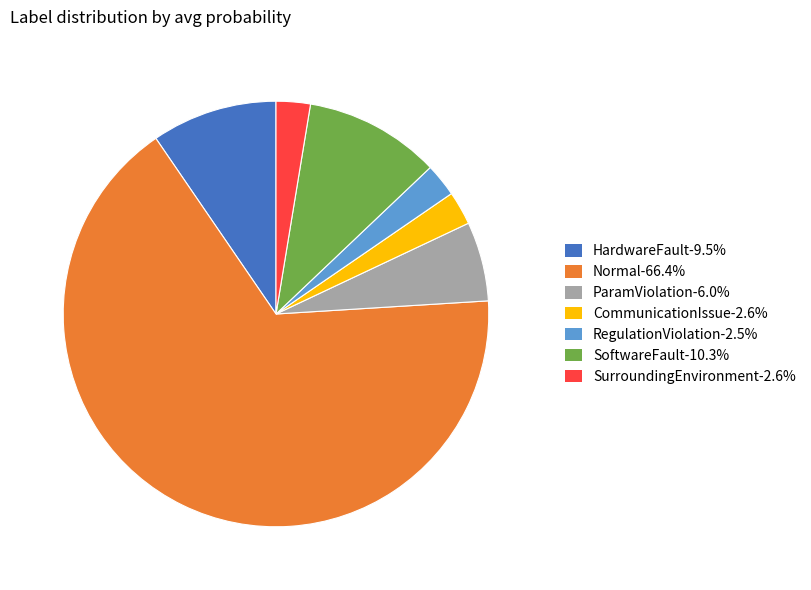

Do Normal-66.4% and SurroundingEnvironment-2.6% together represent more than half of the pie?

Yes